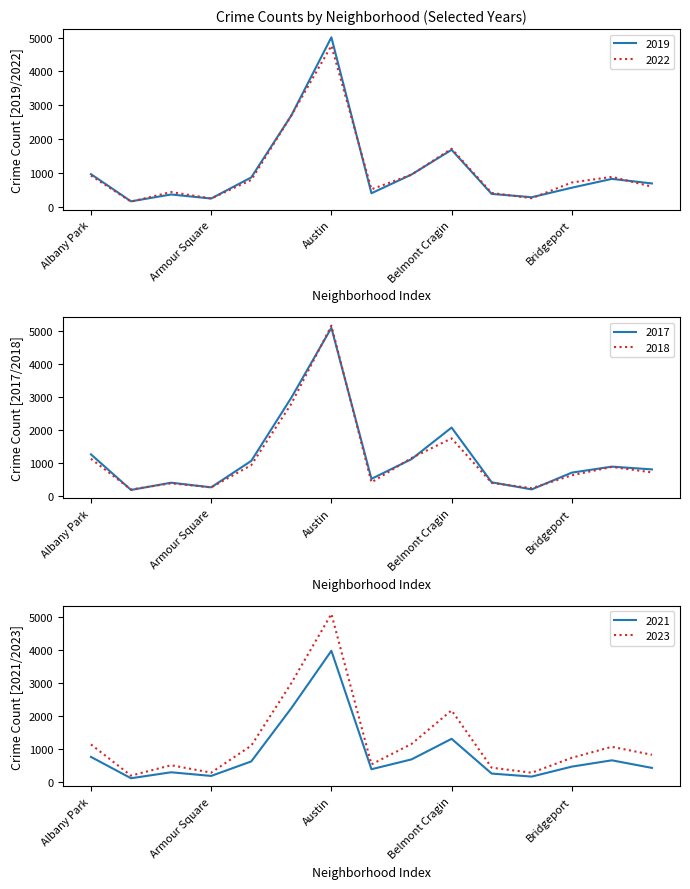

Does the chart have visible grid lines?

No